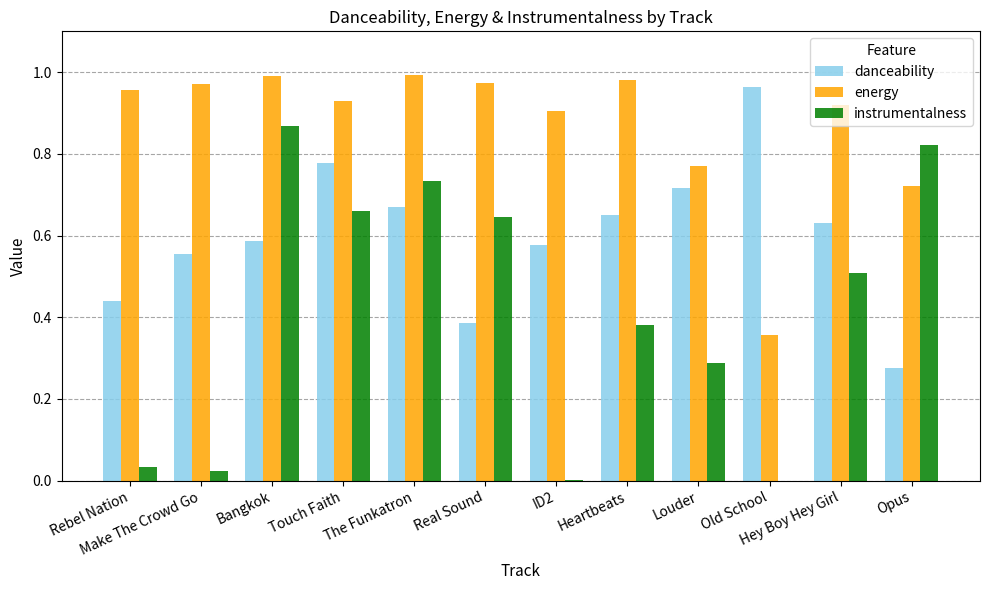

Is the value of danceability at Rebel Nation greater than the value of instrumentalness at Heartbeats?

Yes